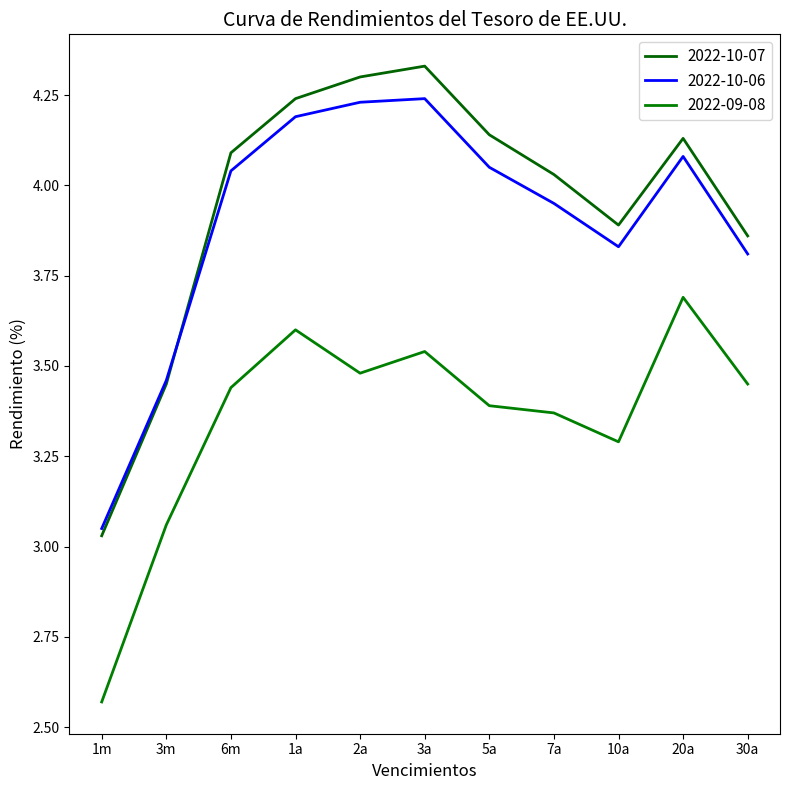

Reading left to right, what are all the values shown in this chart?

2022-10-07: 3.0	3.5	4.1	4.2	4.3	4.3	4.1	4.0	3.9	4.1	3.9
2022-10-06: 3.0	3.5	4.0	4.2	4.2	4.2	4.0	4.0	3.8	4.1	3.8
2022-09-08: 2.6	3.1	3.4	3.6	3.5	3.5	3.4	3.4	3.3	3.7	3.5